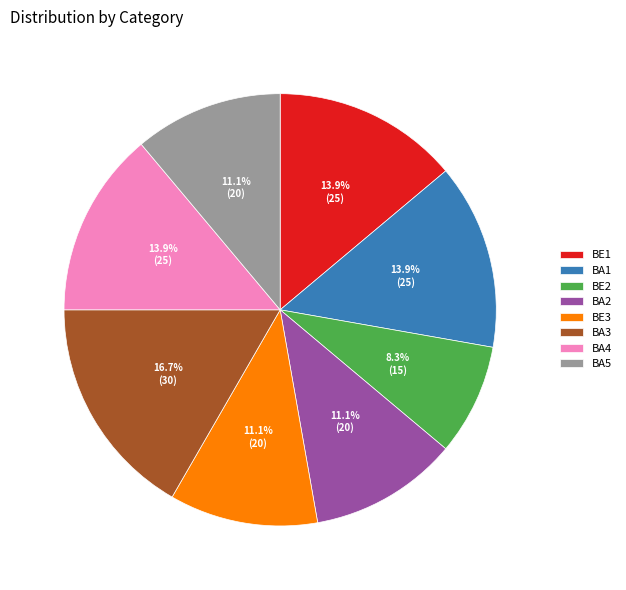

Is the sum of BE3 and BA4 greater than half?

No